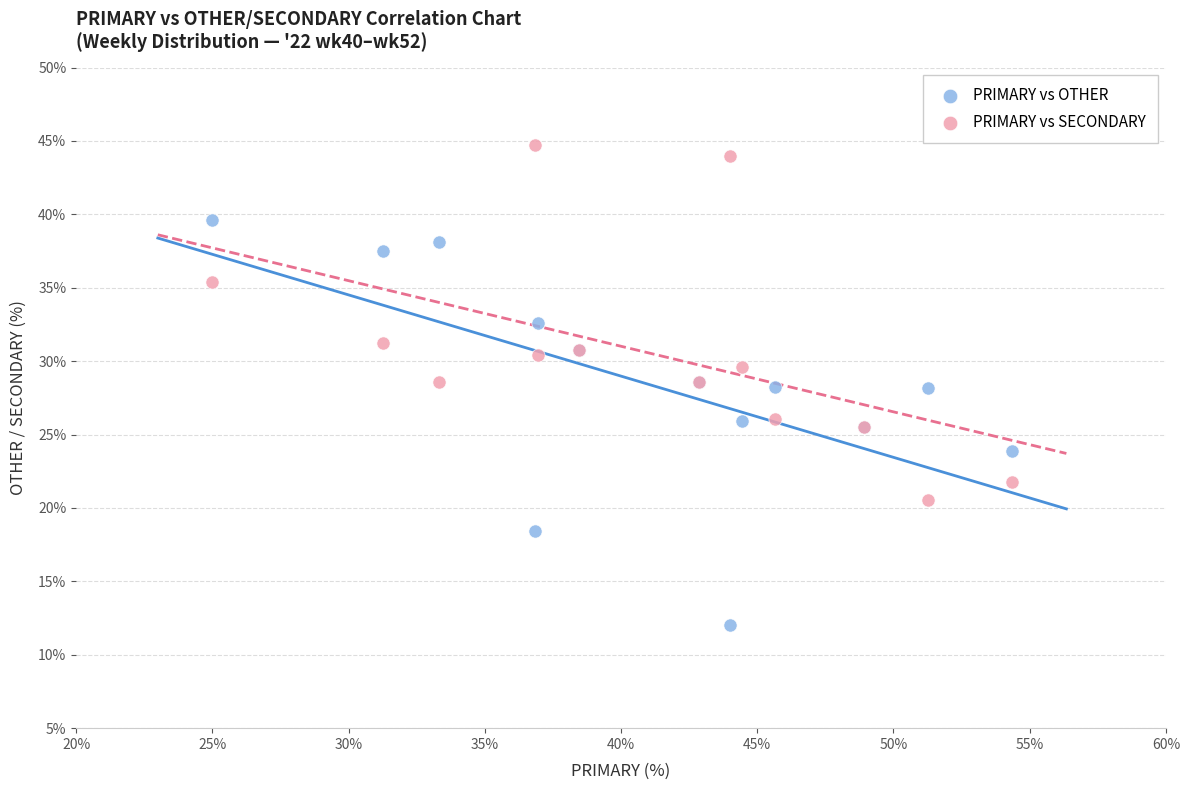

What is the X range (max minus min) for the scatter plot?

29.3